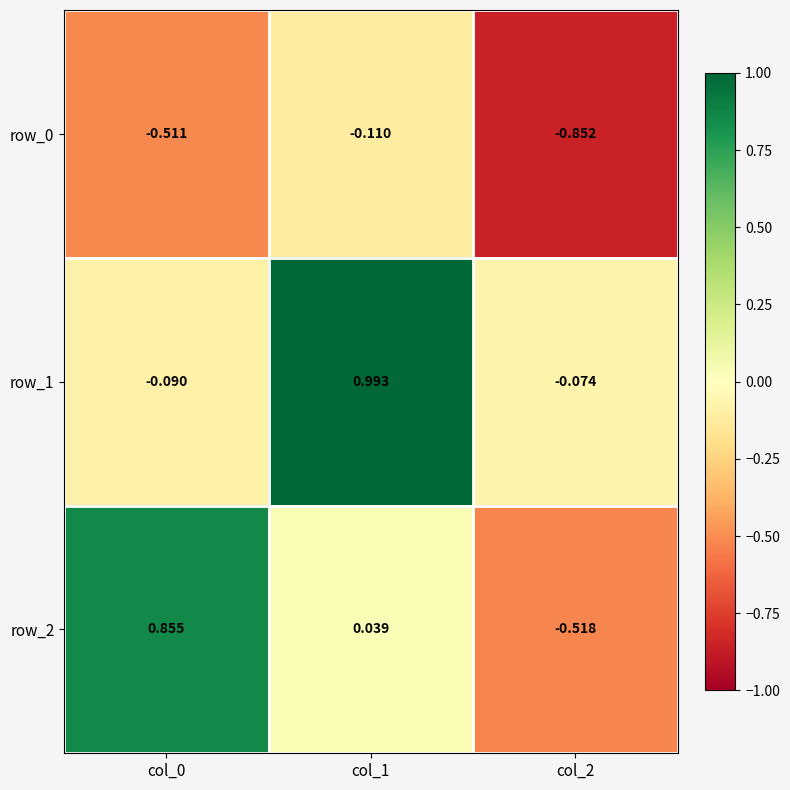

At which category does the chart reach its peak across all series?

col_1